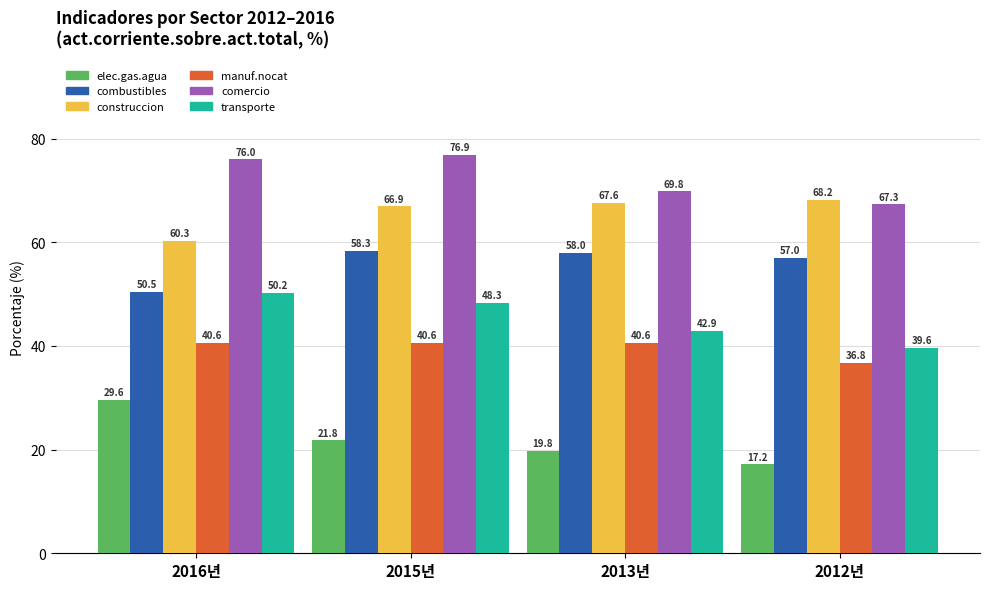

What is the total value across all series at 2013년?

298.7